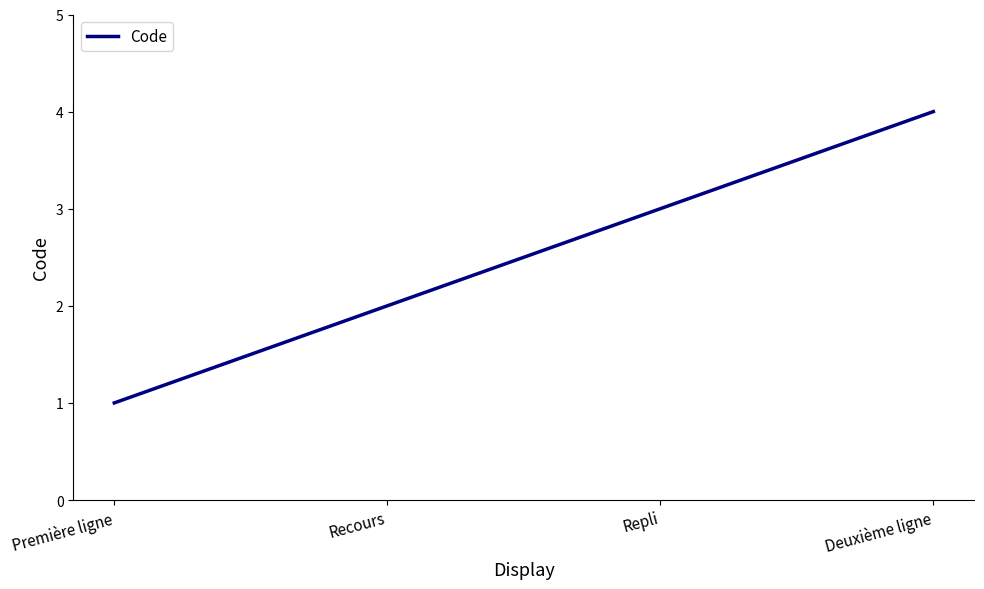

How many lines are shown in the chart?

1